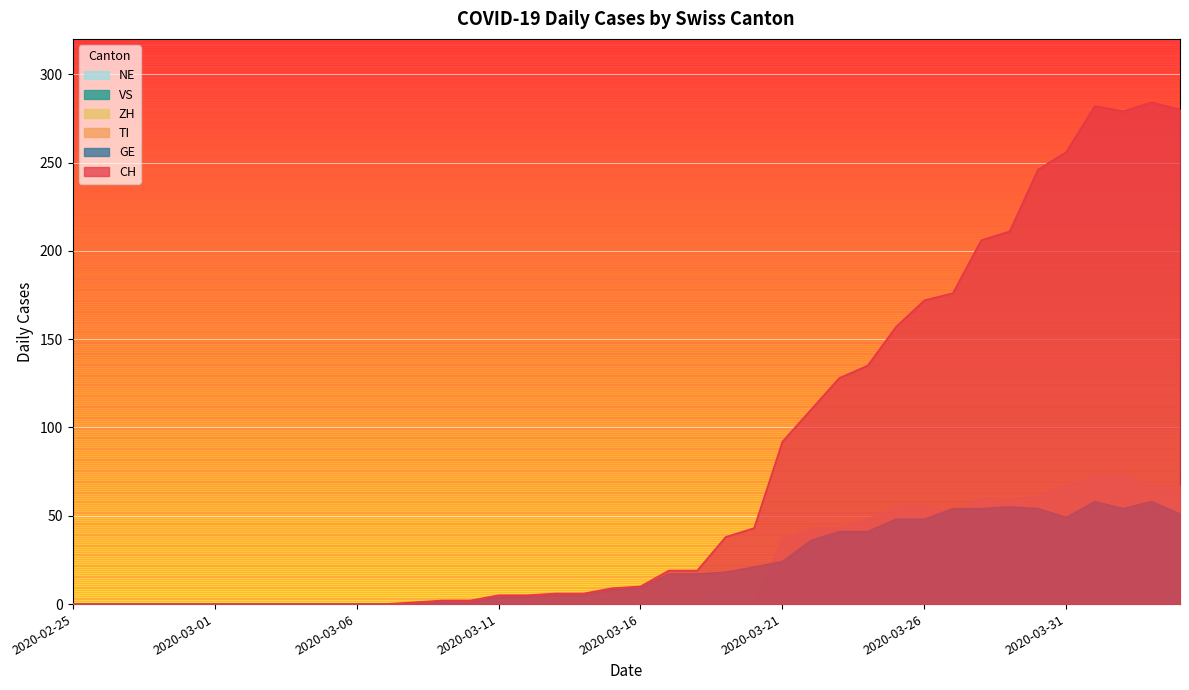

The NE series shows 7 at 2020-03-26. True or false?

True